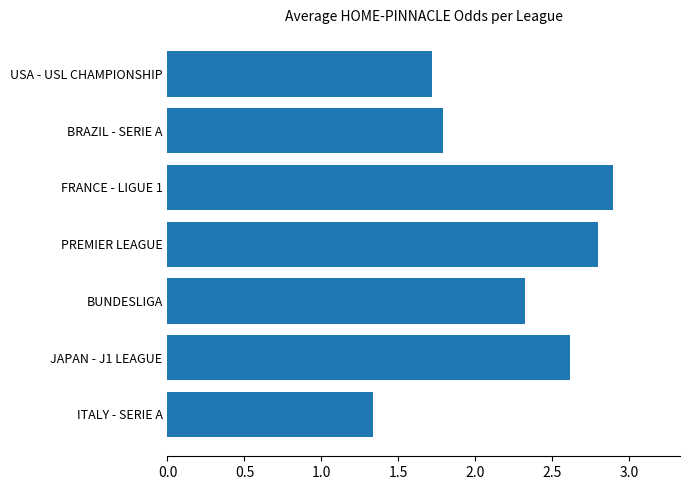

The value at USA - USL CHAMPIONSHIP is 1.7. True or false?

True